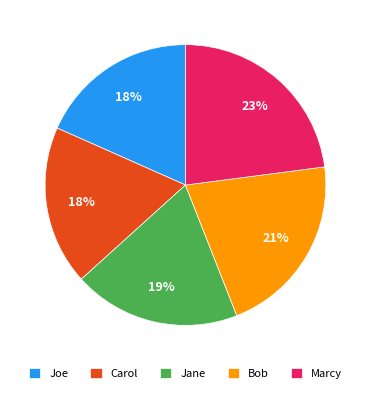

To the nearest percent, what is the difference between the largest and smallest slice percentages?

5%